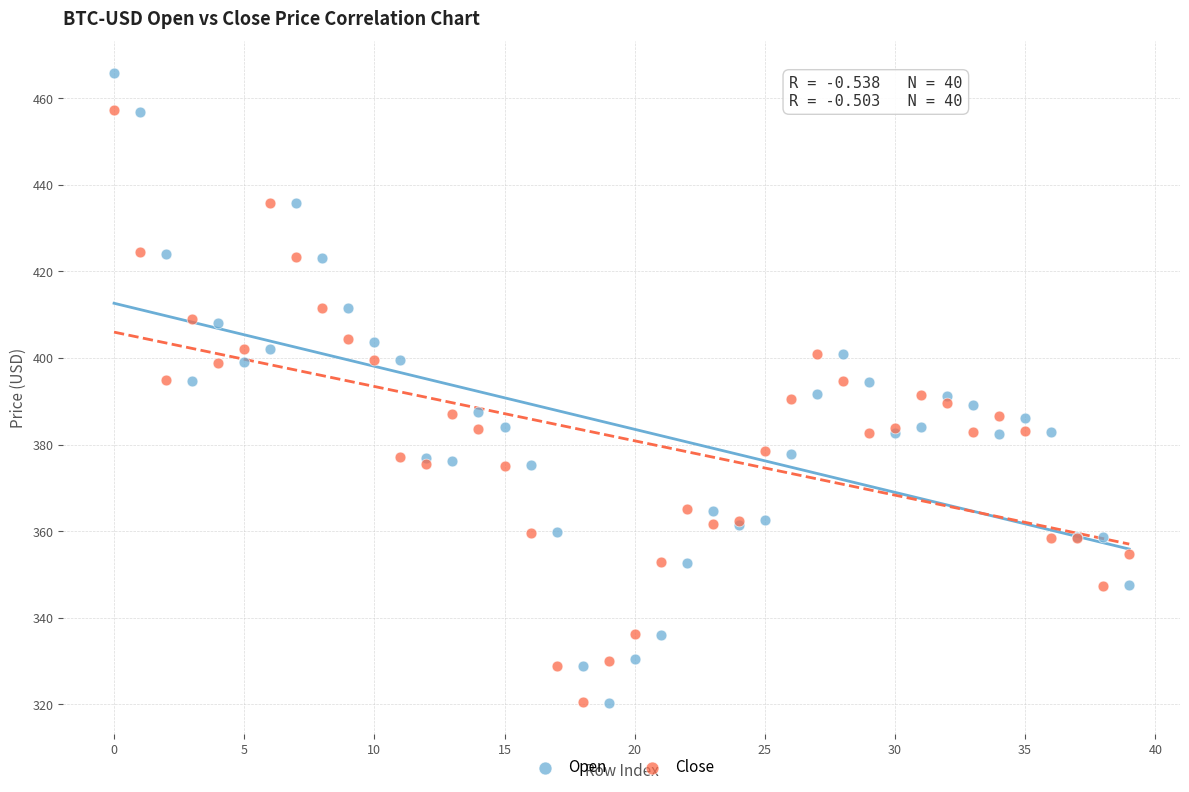

Which series contains the highest Y value?

Open